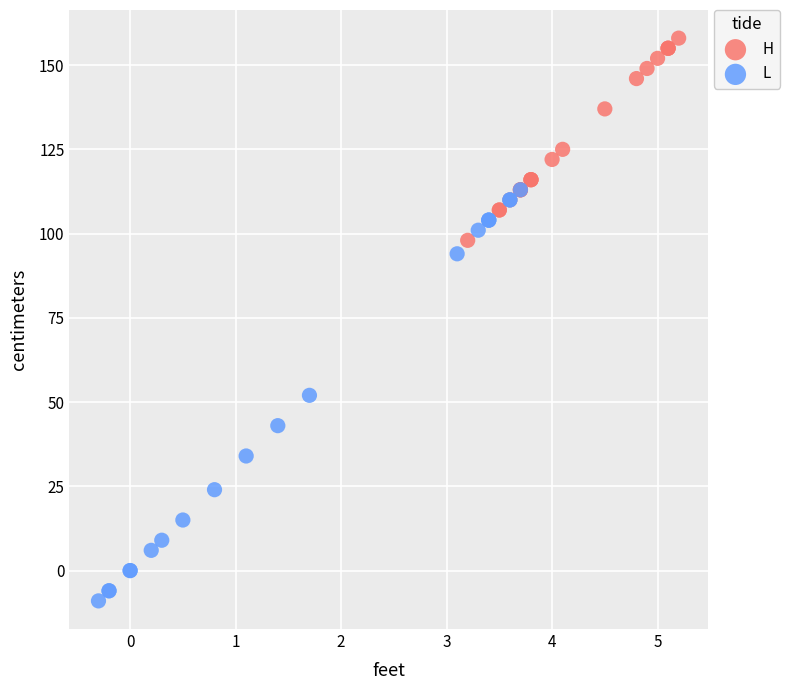

Which series contains the lowest Y value?

L